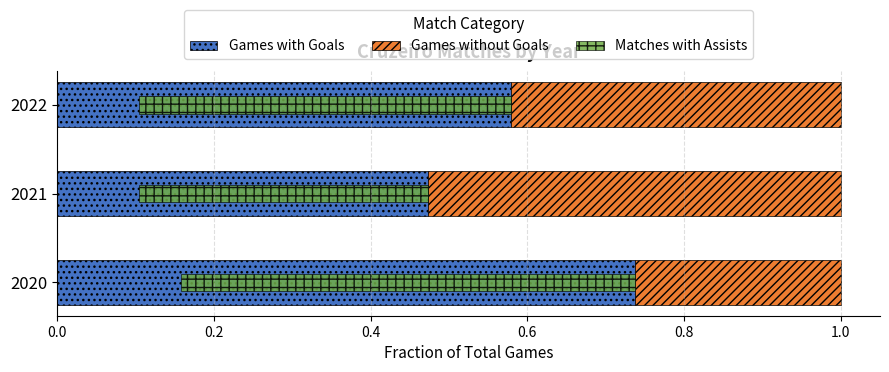

How many groups of bars are there?

3